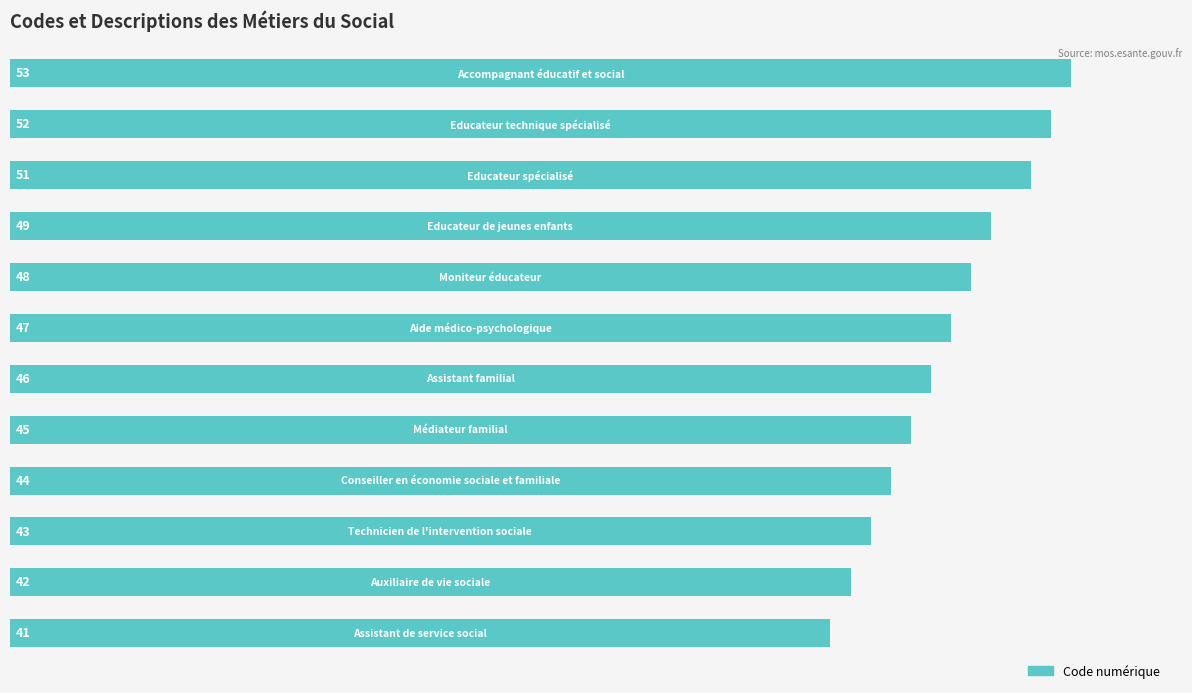

What is the average value?

47